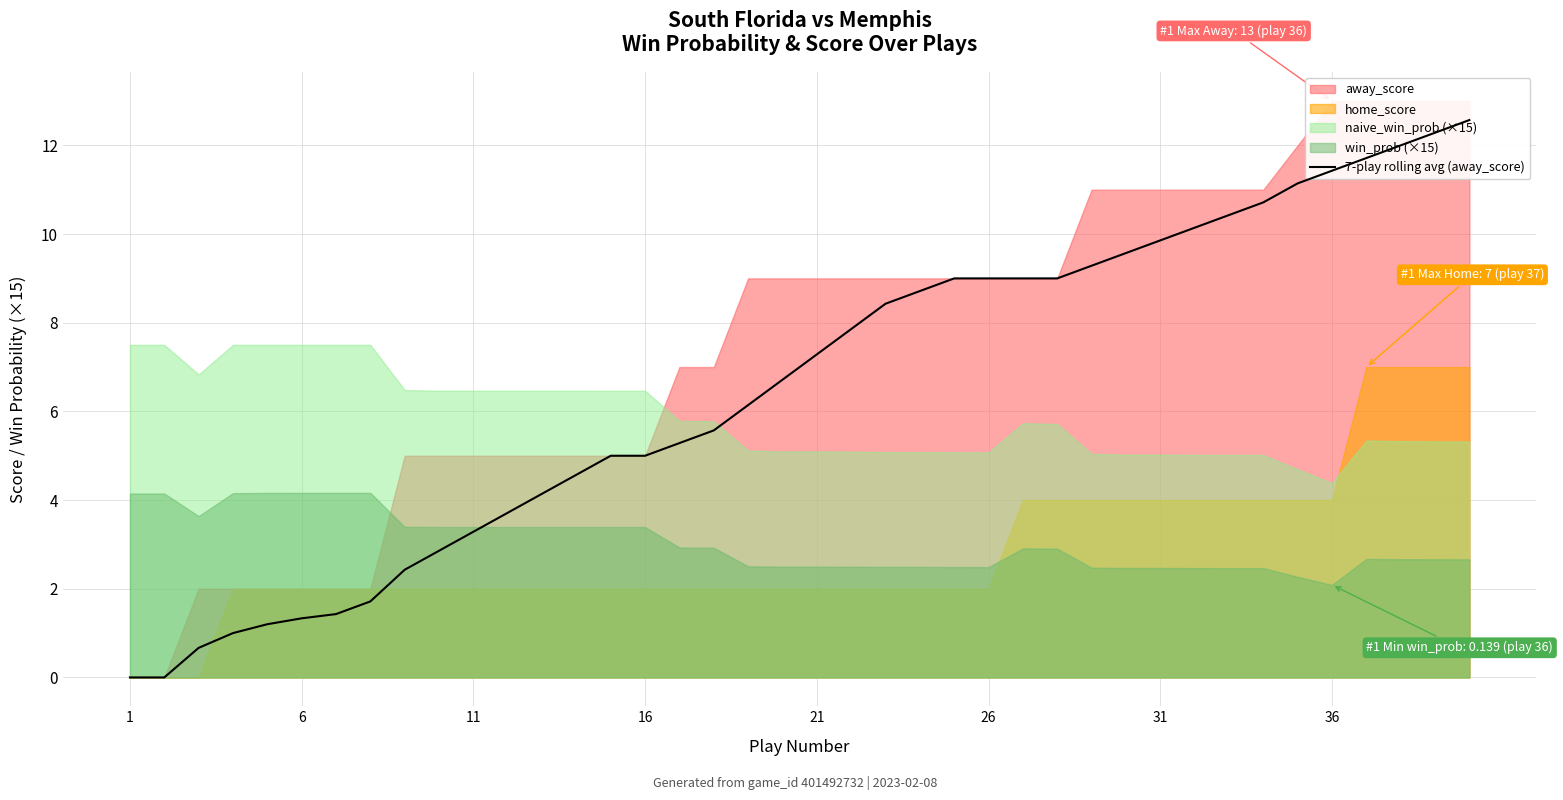

How many lines are shown in the chart?

1